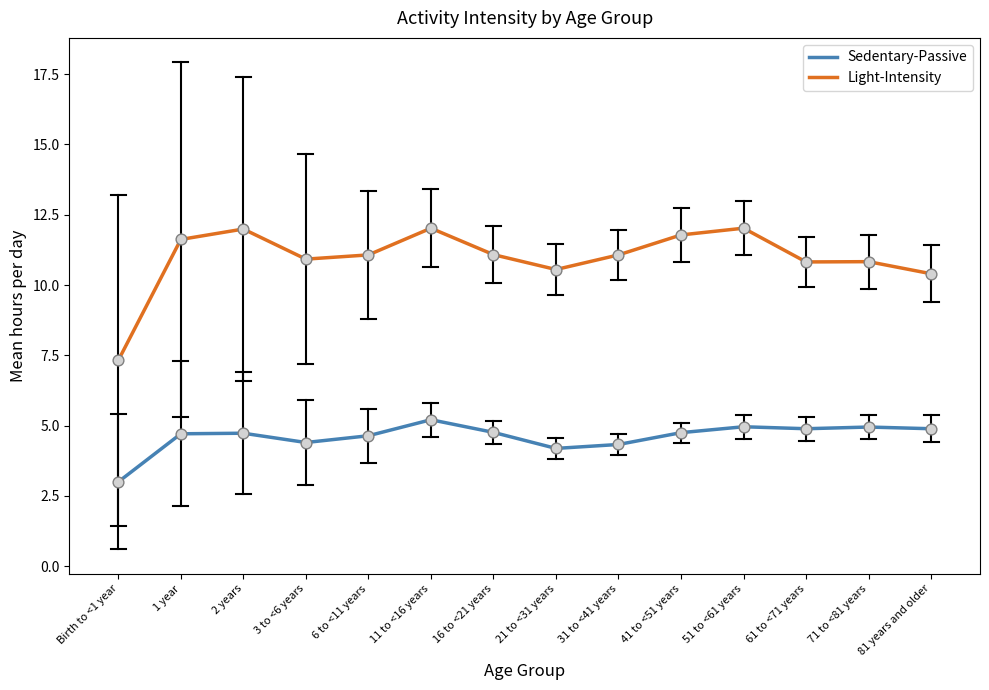

Which series has the largest range (max minus min)?

Light-Intensity